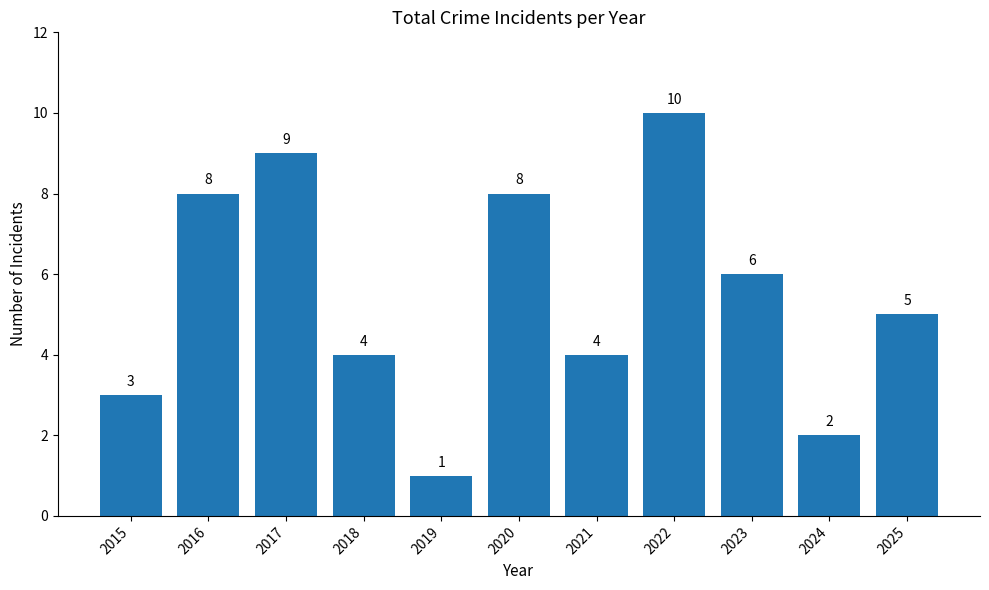

Reading right to left, list all the values displayed in this chart.

2025=5	2024=2	2023=6	2022=10	2021=4	2020=8	2019=1	2018=4	2017=9	2016=8	2015=3